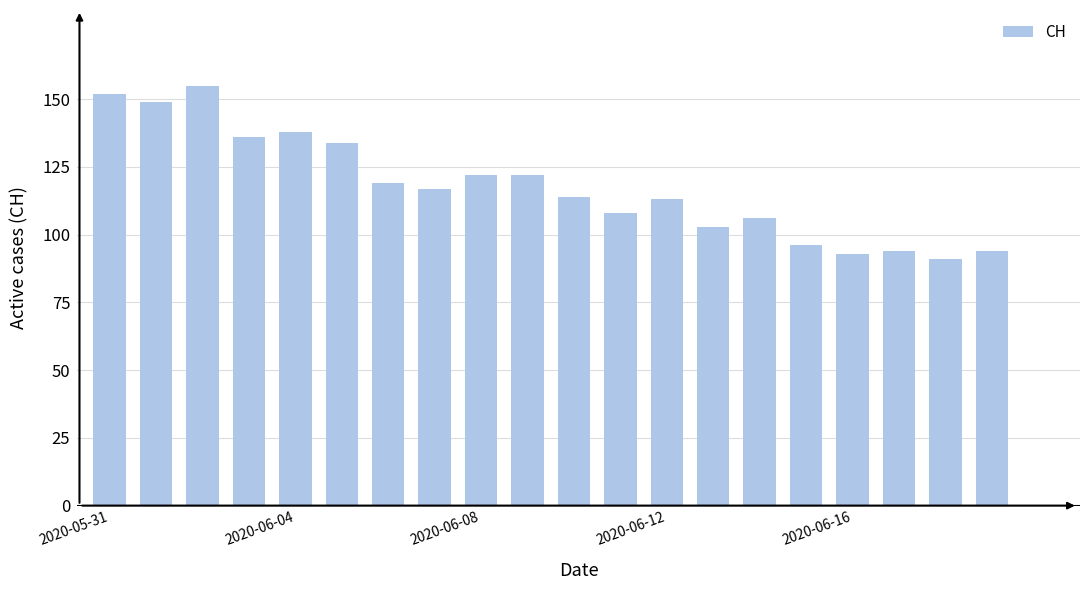

What is the value of the 3rd bar from the left?

155